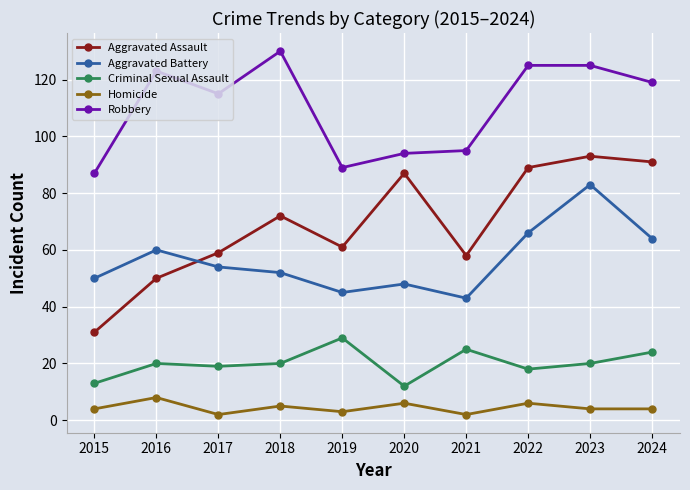

Which series changed the most between 2018 and 2019?

Robbery